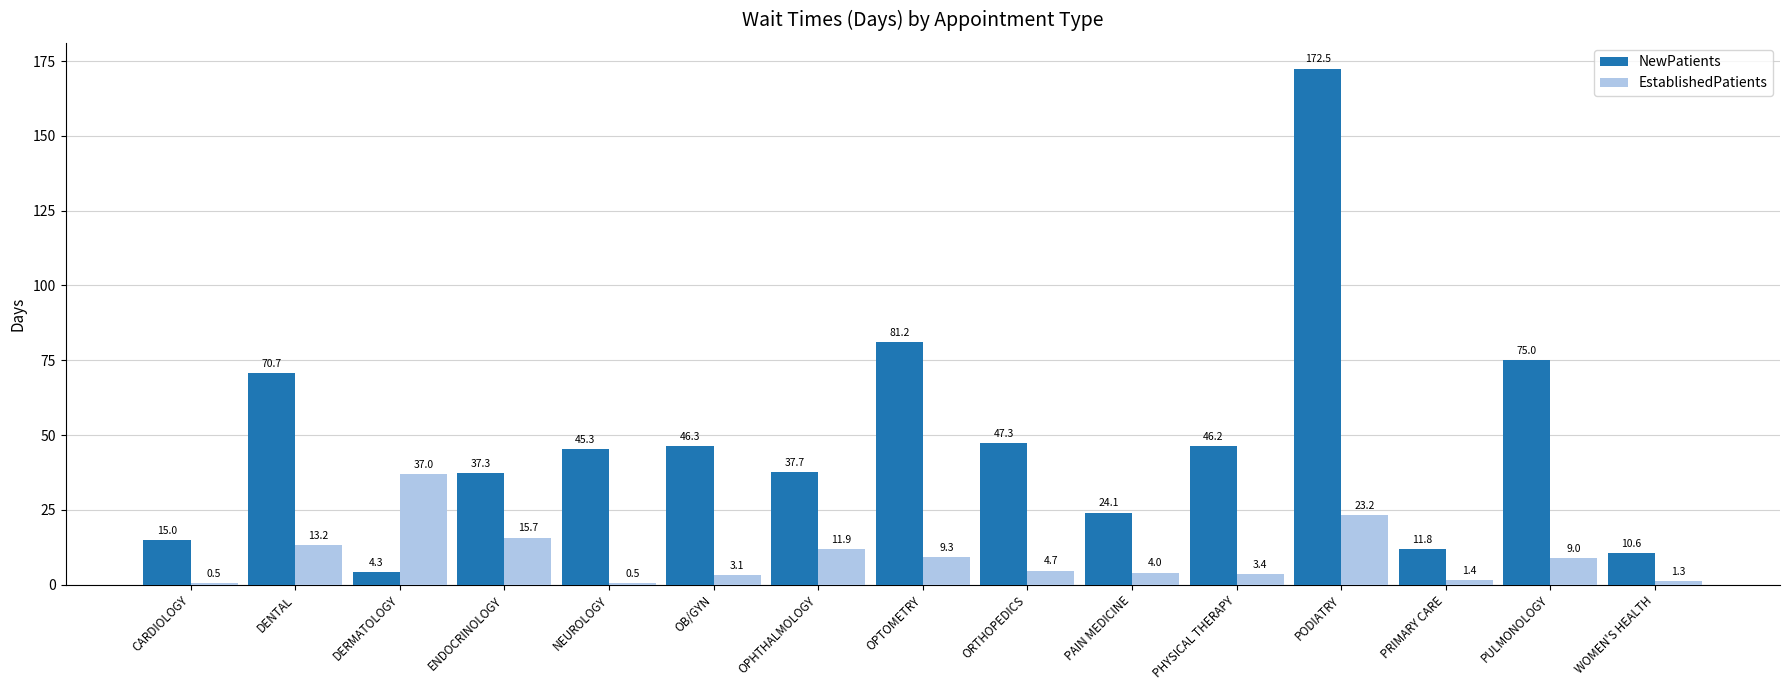

What are all the series names shown in the legend?

NewPatients, EstablishedPatients